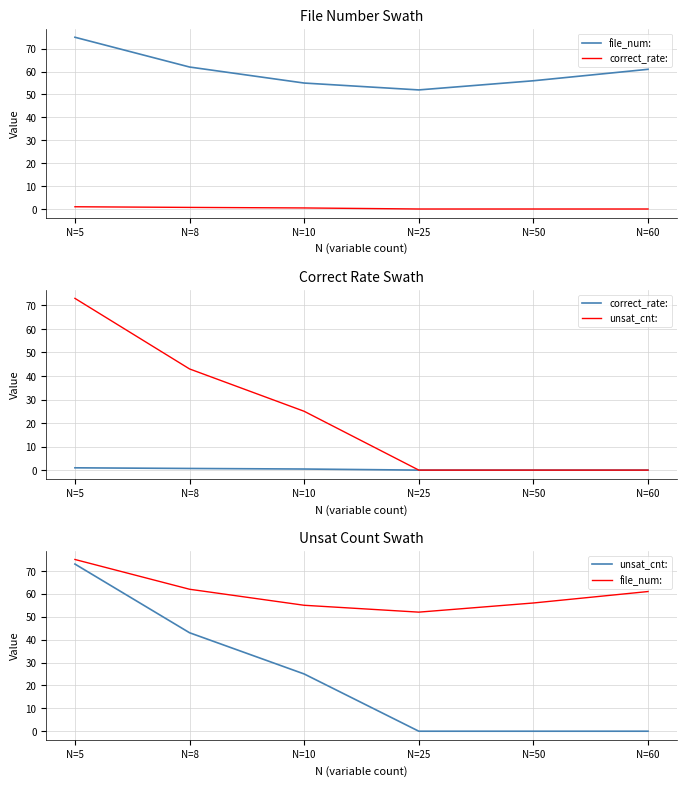

True or false: file_num: and correct_rate: intersect in this chart.

False